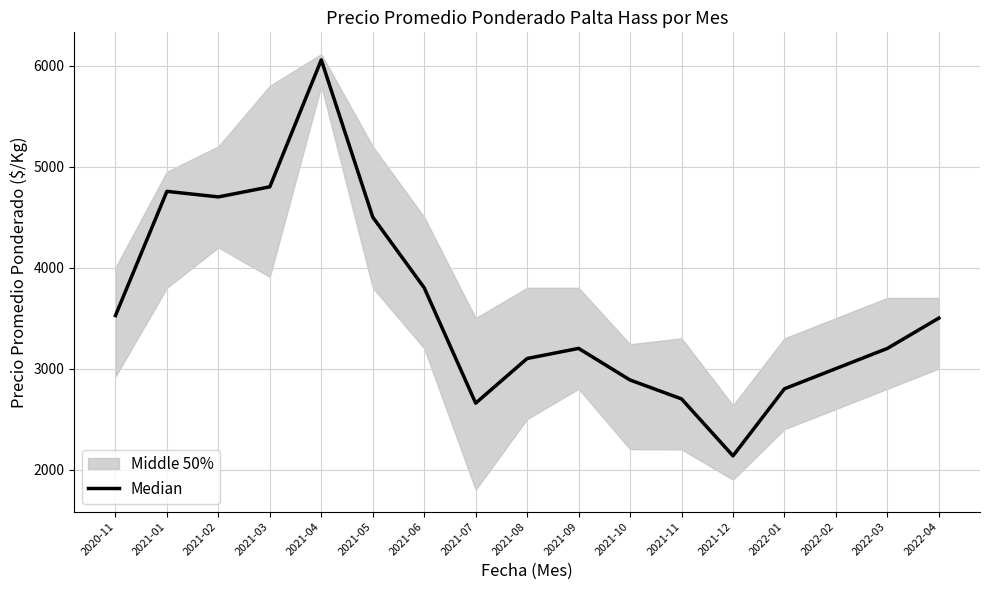

Where is the first local maximum?

2021-01